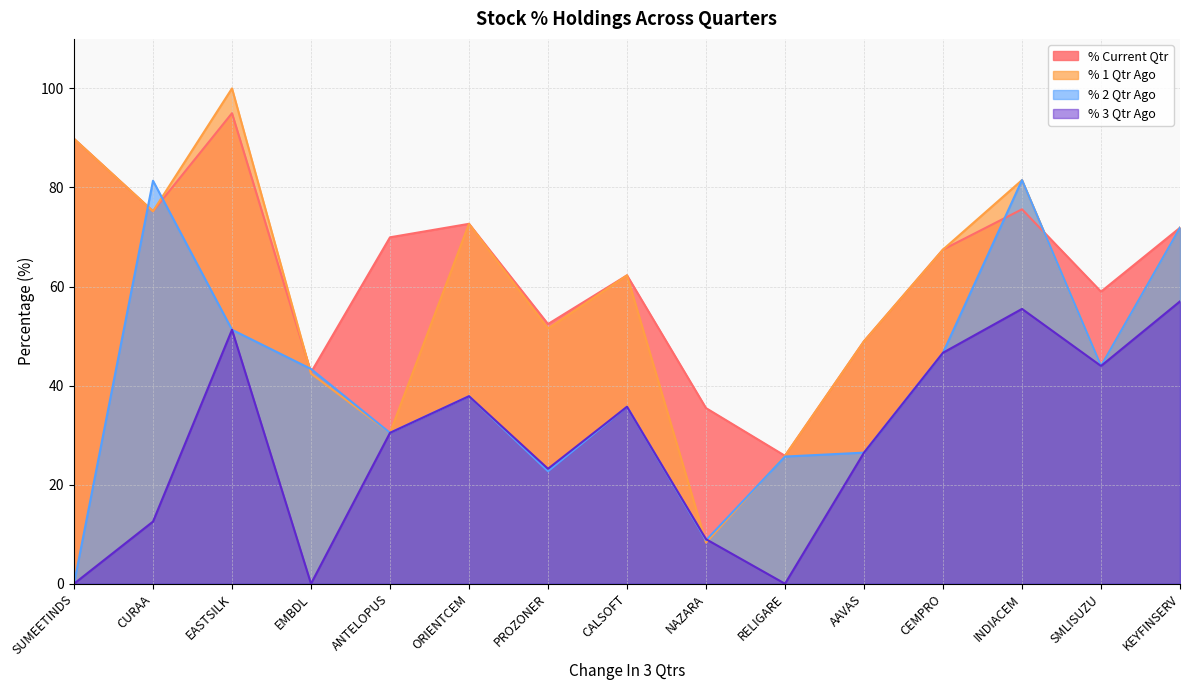

Which series changed the most between EASTSILK and SMLISUZU?

% 1 Qtr Ago